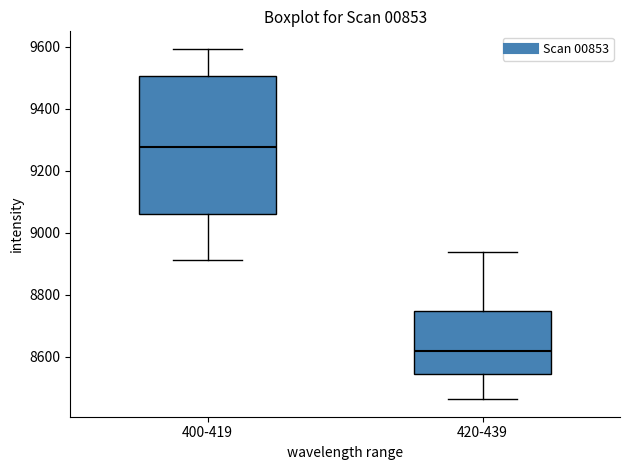

Which box is the tallest, from its lower edge to its upper edge?

400-419